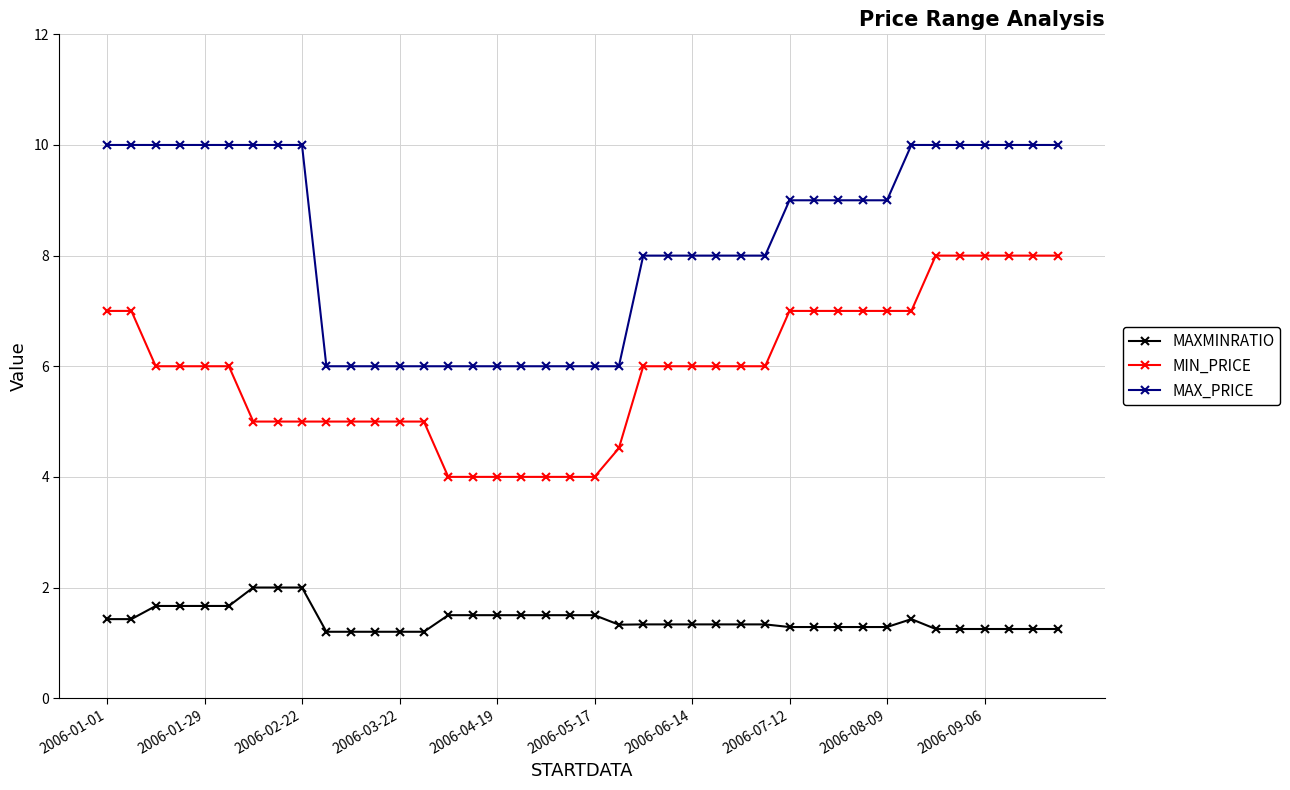

What is the value of the MAX_PRICE point at the 6th from the left?

10.0